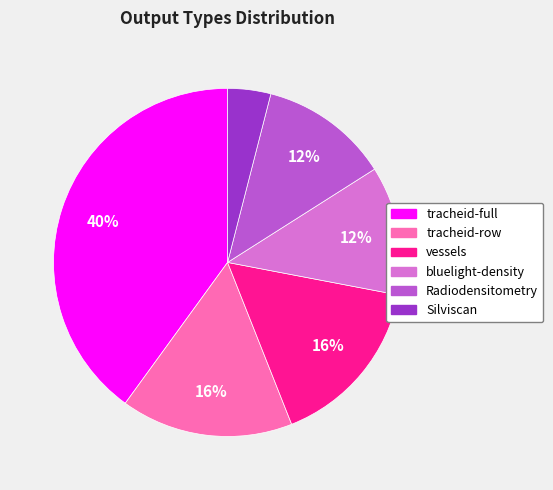

The tracheid-row slice represents 16% of the pie. True or false?

True